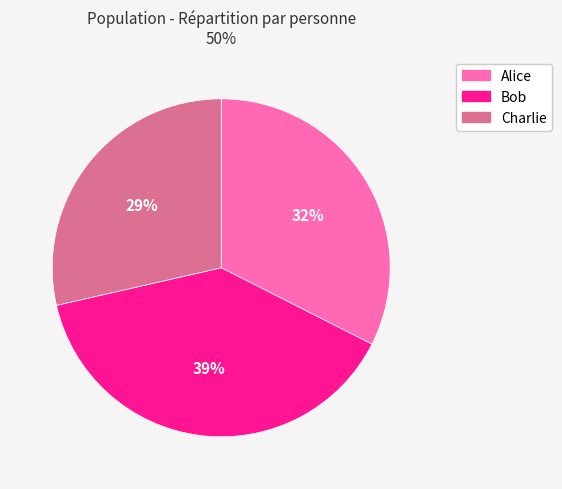

Count the number of slices in the pie.

3